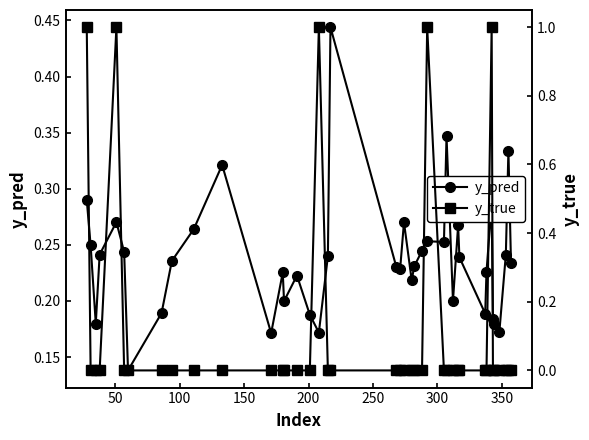

True or false: y_pred has more than 0 points higher than both neighbors.

True